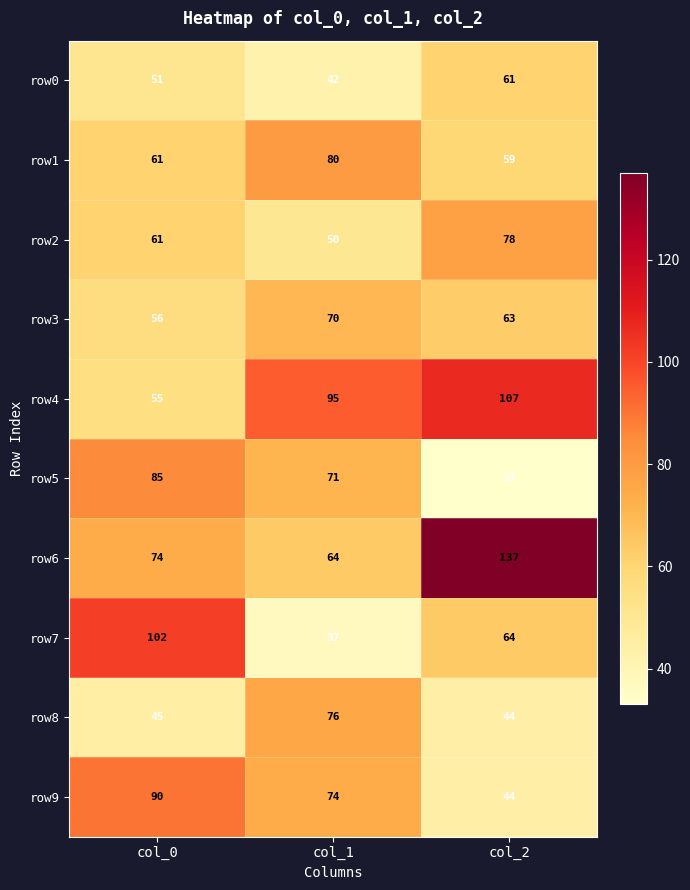

List the series in order of their peak value, lowest first.

row0, row3, row8, row2, row1, row5, row9, row7, row4, row6